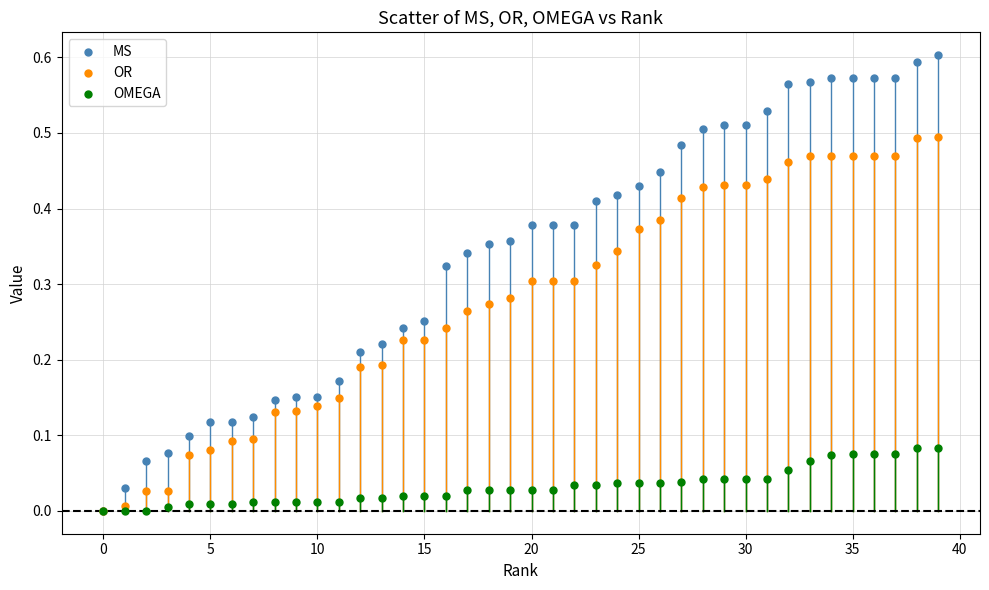

Which series contains the highest Y value?

MS